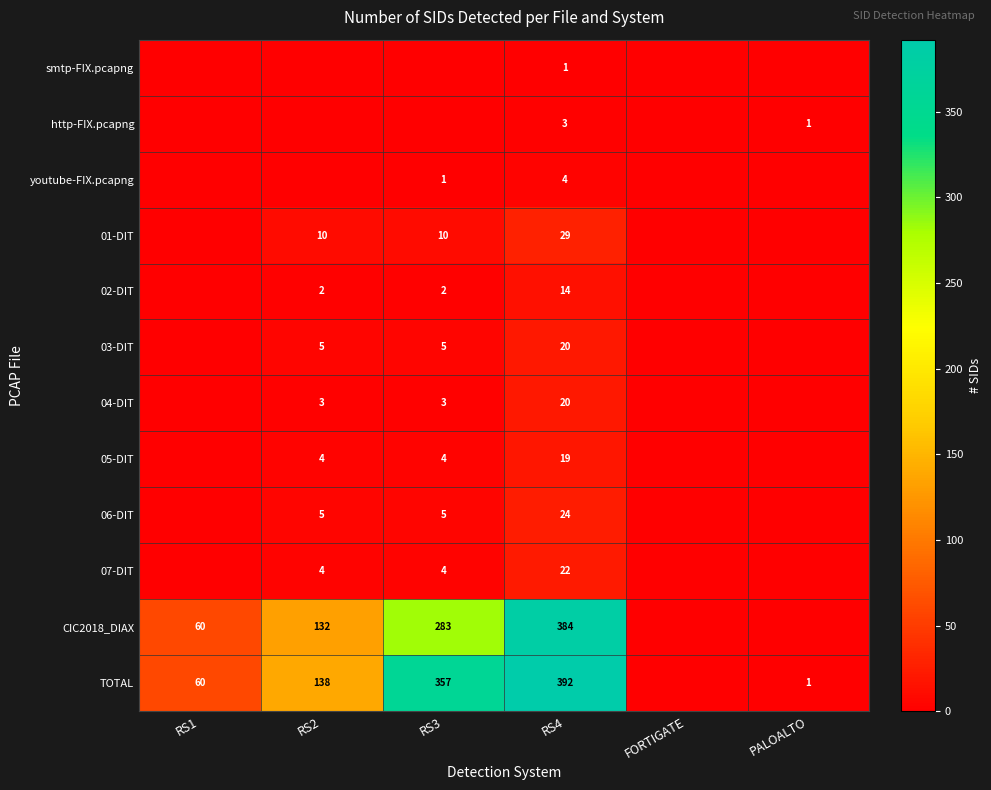

What is the difference between the CIC2018_DIAX values at RS4 and RS1?

324